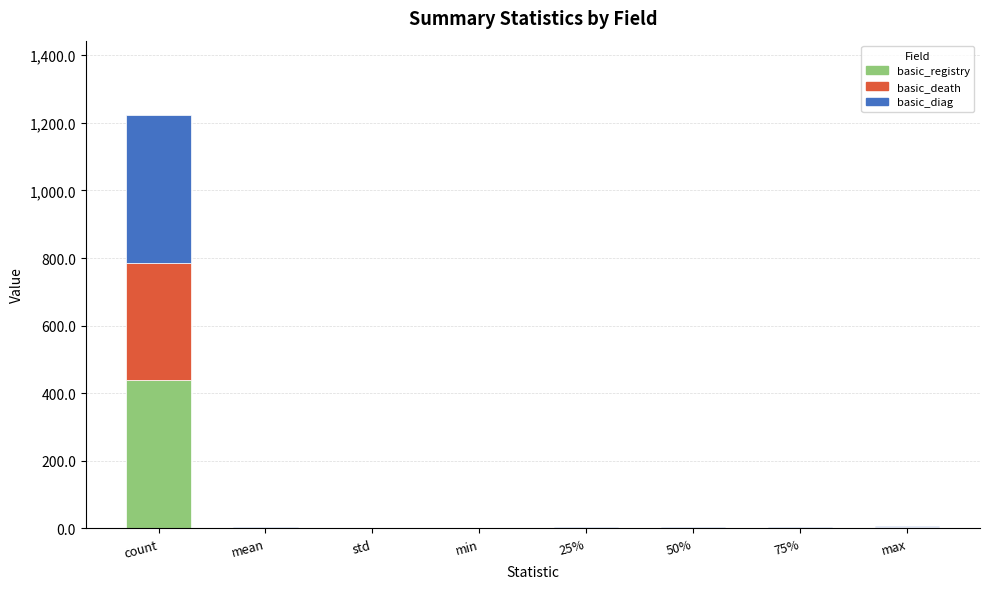

What is the sum of all basic_registry values?

449.0